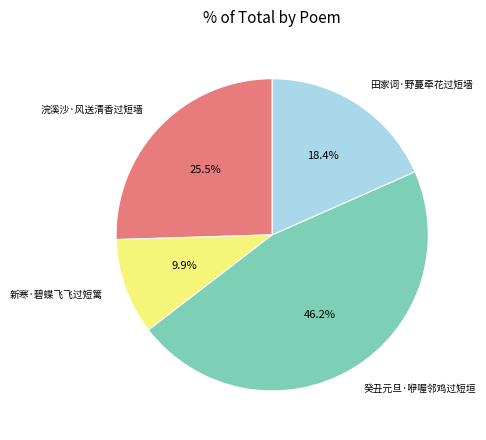

Which slice is the largest?

癸丑元旦·咿喔邻鸡过短垣